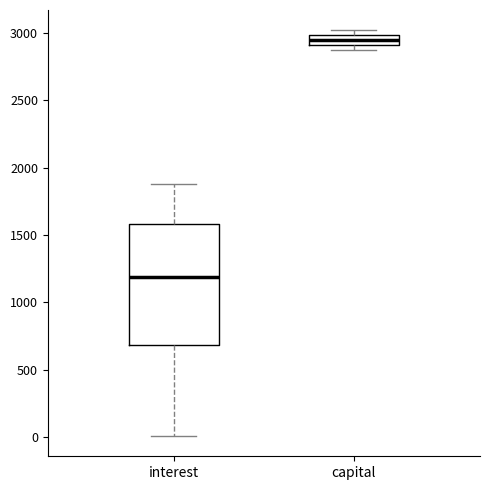

Which box has the lowest median line?

interest